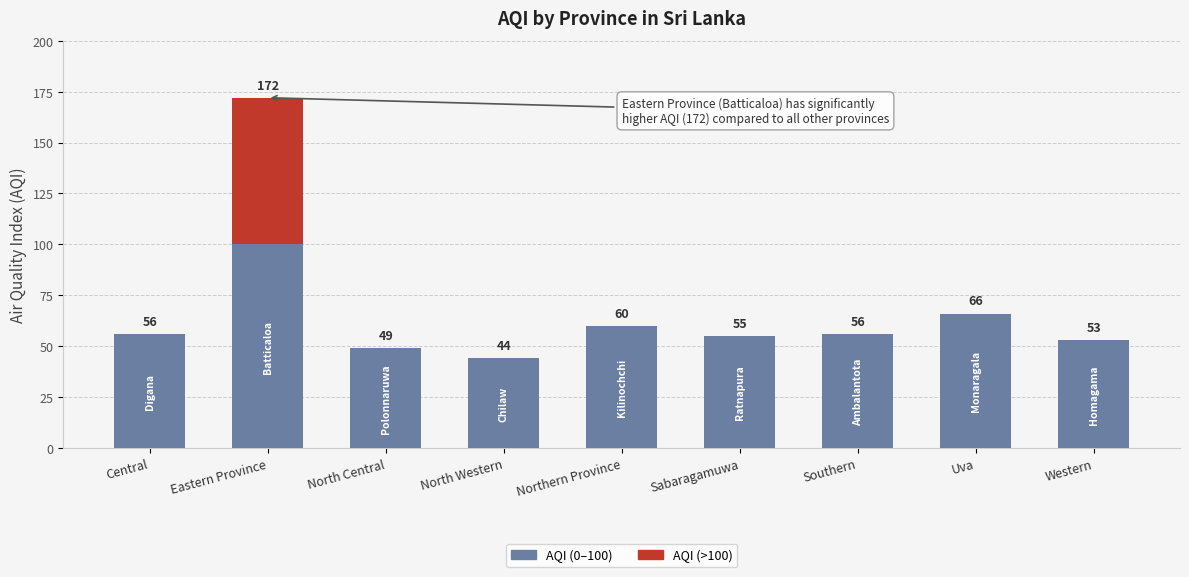

Reading left to right, what are the values for AQI (0–100)?

Central=56	Eastern Province=100	North Central=49	North Western=44	Northern Province=60	Sabaragamuwa=55	Southern=56	Uva=66	Western=53